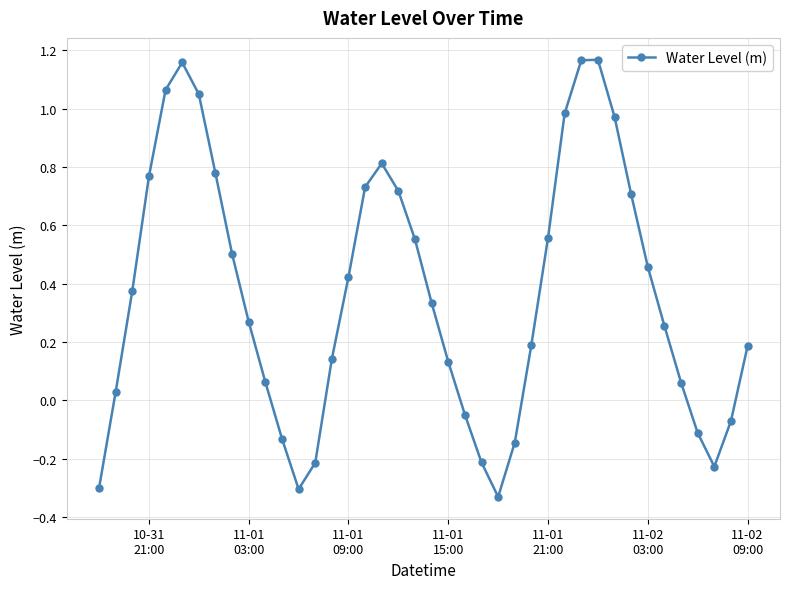

What is the sum of all values?

14.5